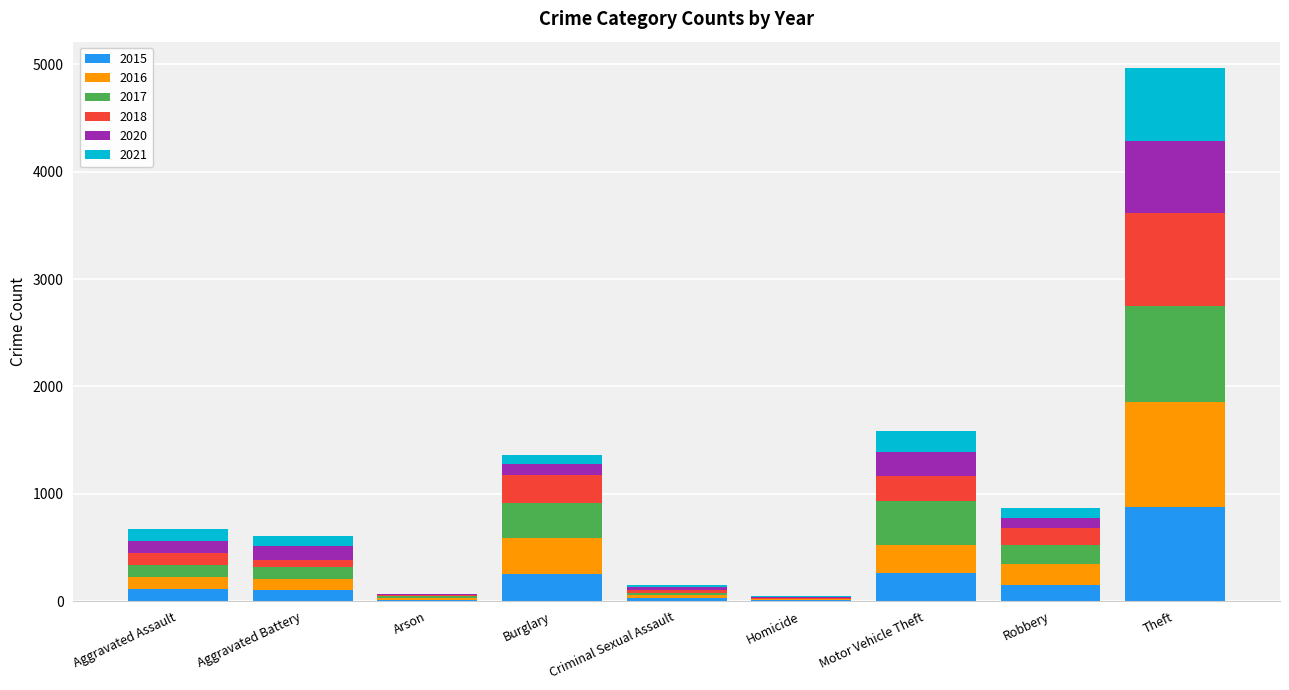

At which category is the sum across all series the highest?

Theft